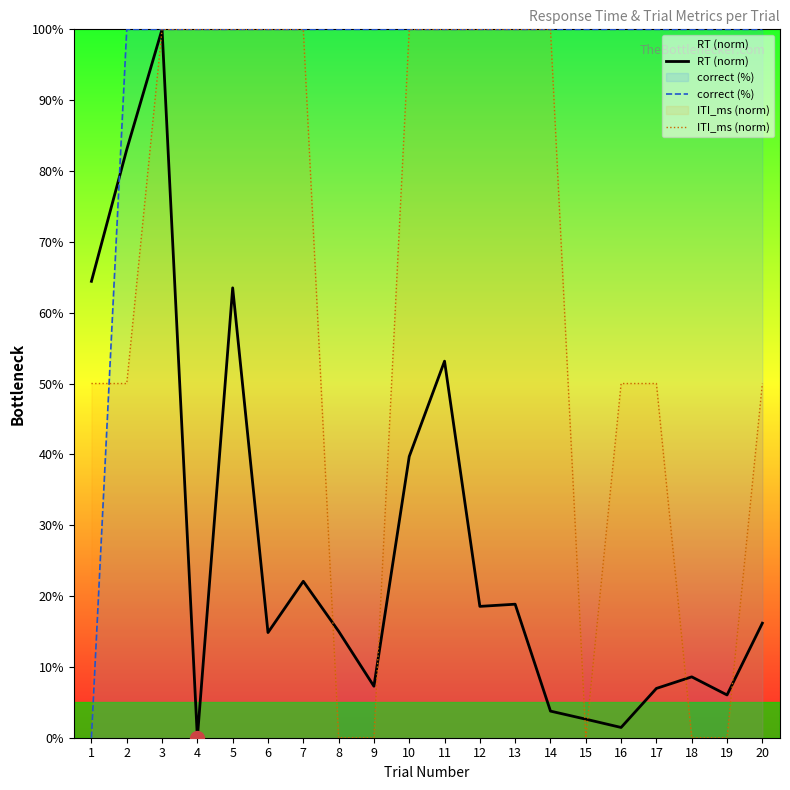

True or false: ITI_ms (norm) has a value of 32.2 at 6.

False